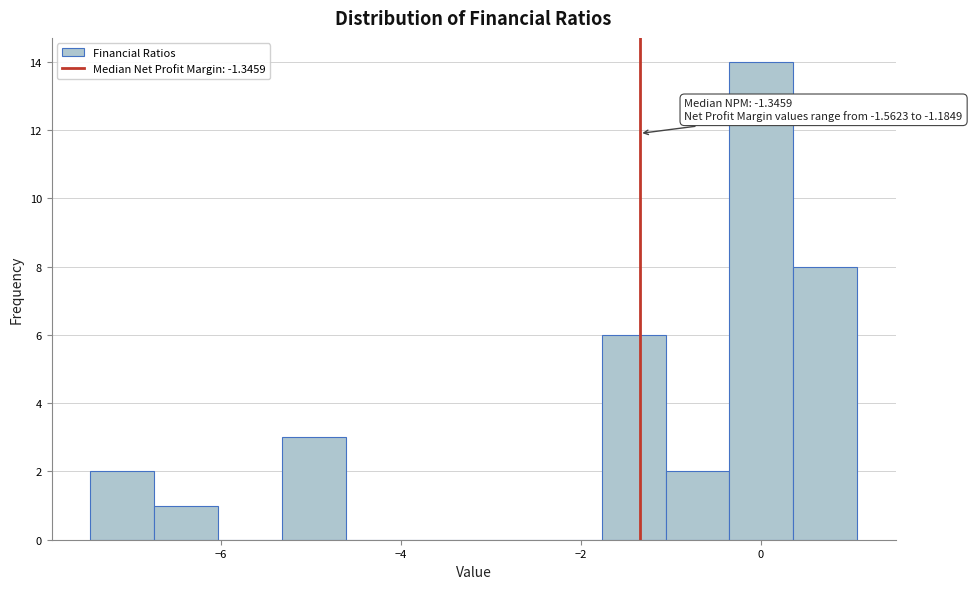

Around what value on the x-axis is the tallest bar? Give the approximate position of its centre, as read against the axis.

0.0